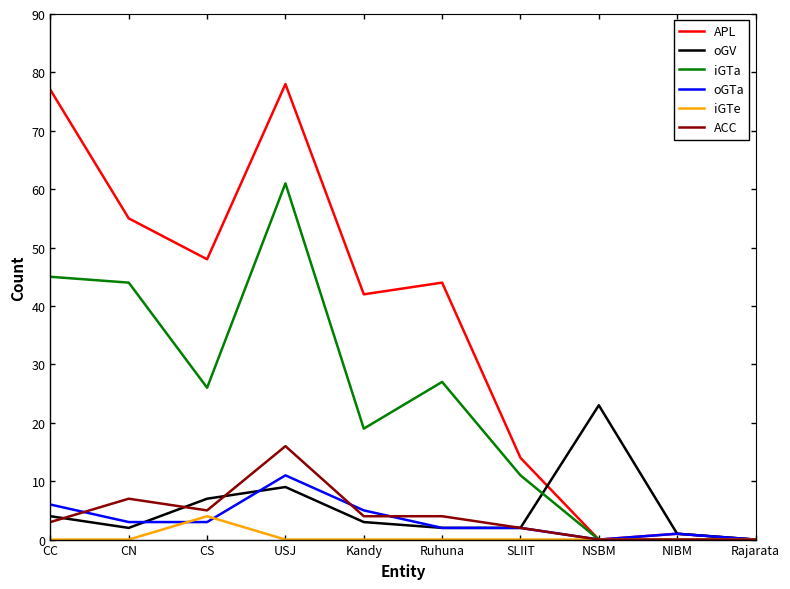

What is the spread (max minus min) of values at Ruhuna?

44